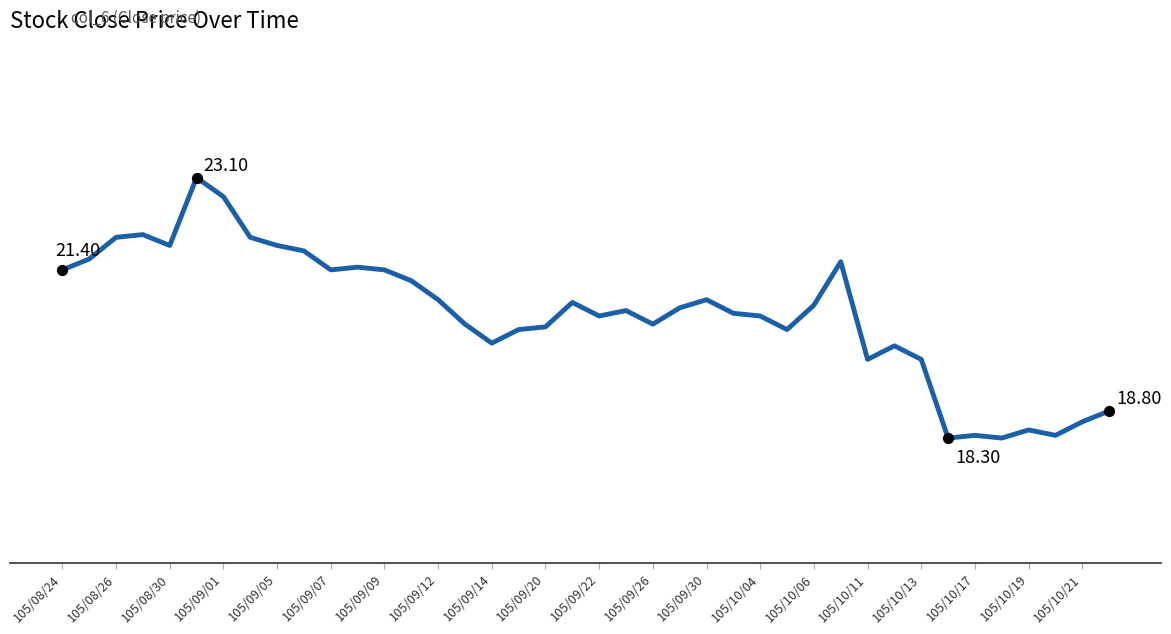

Does the chart have visible grid lines?

No